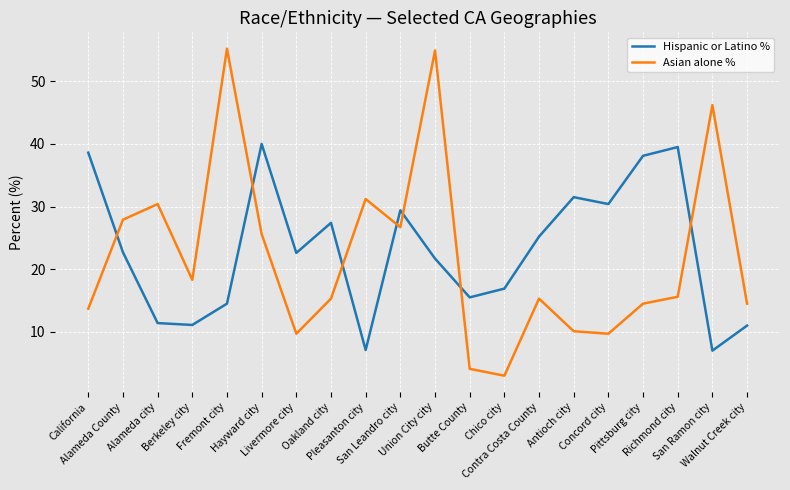

True or false: Asian alone % has more than 1 points higher than both neighbors.

True